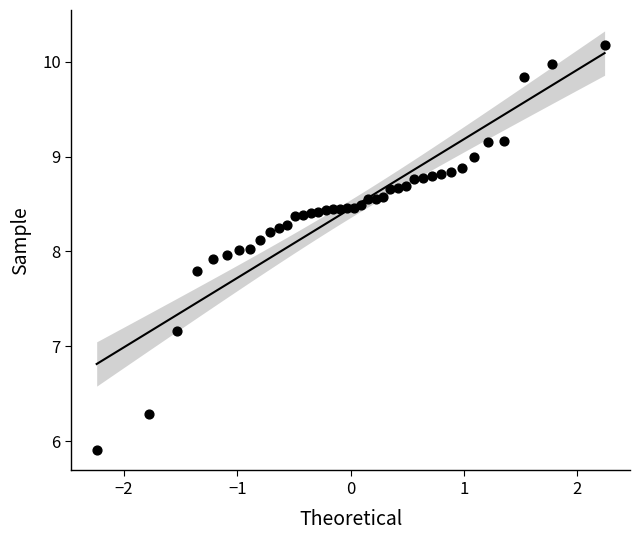

What is the range of X values (max minus min)?

4.5